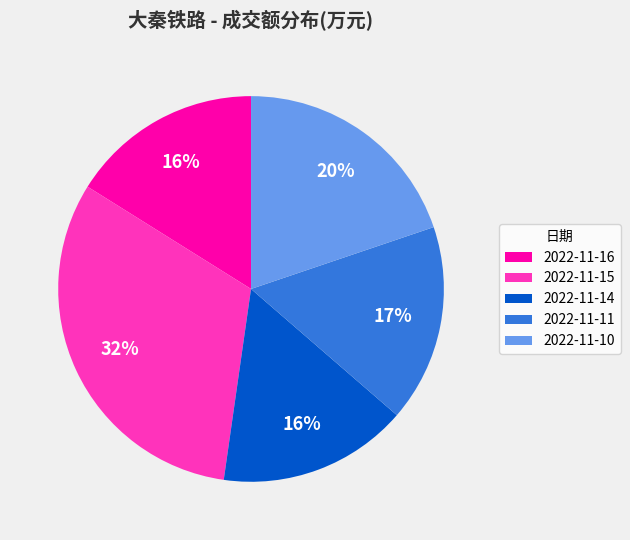

The 2022-11-14 slice represents 16% of the pie. True or false?

True